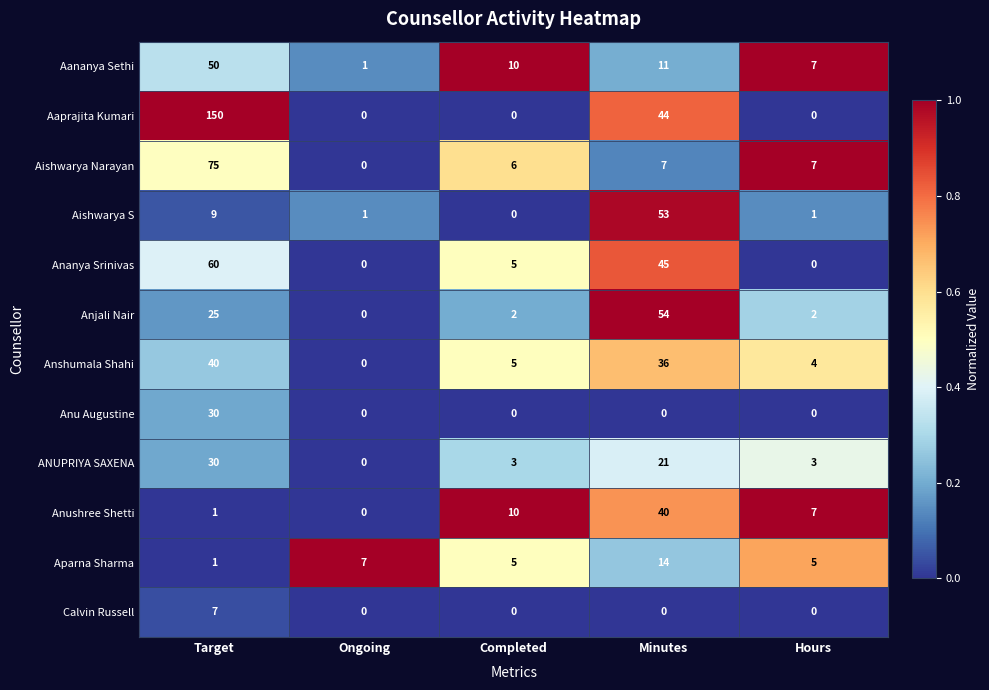

Which series has the widest spread of values?

Aaprajita Kumari